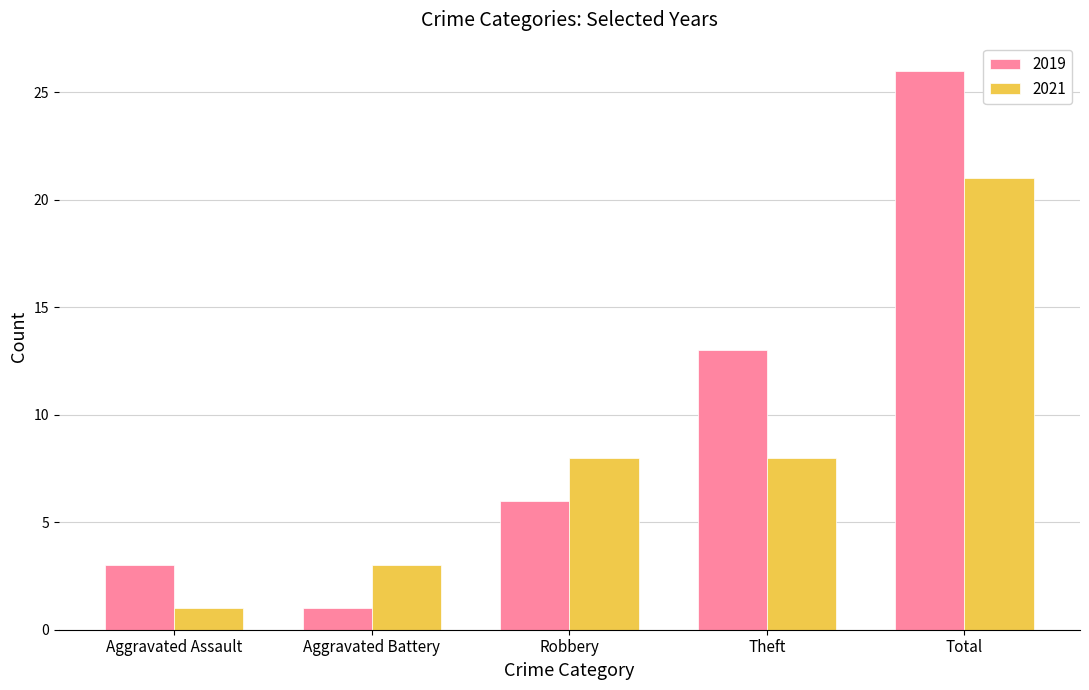

What is the sum of the 2019 values at Robbery and Aggravated Battery?

7